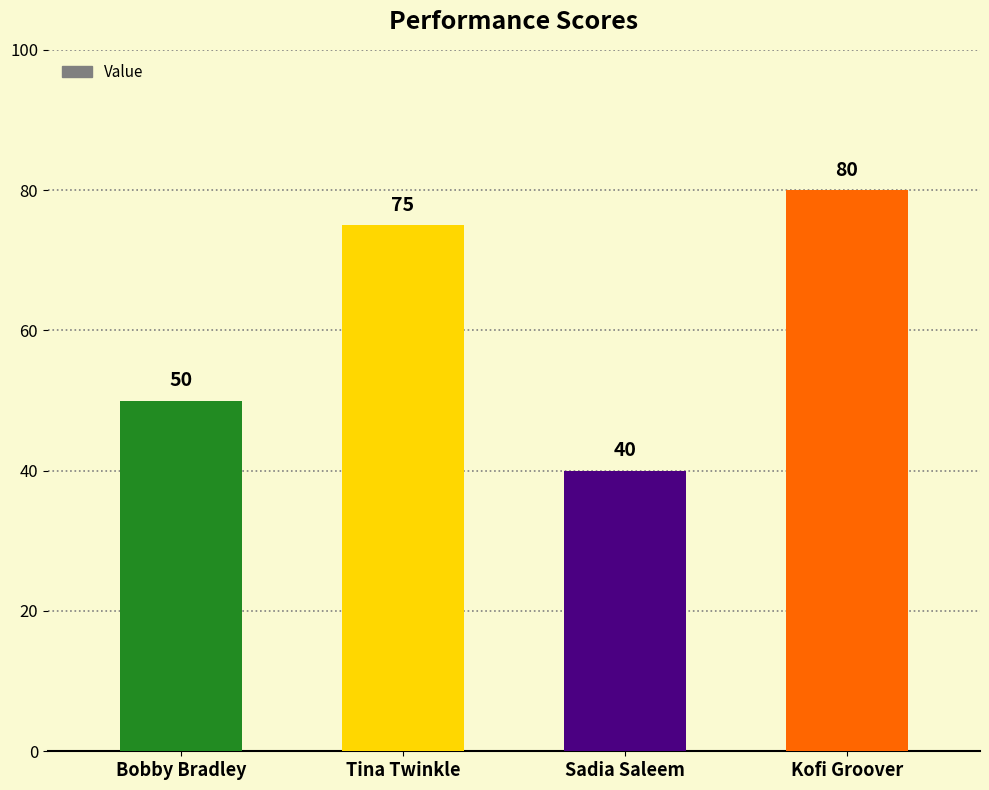

What position from the left is Kofi Groover?

4